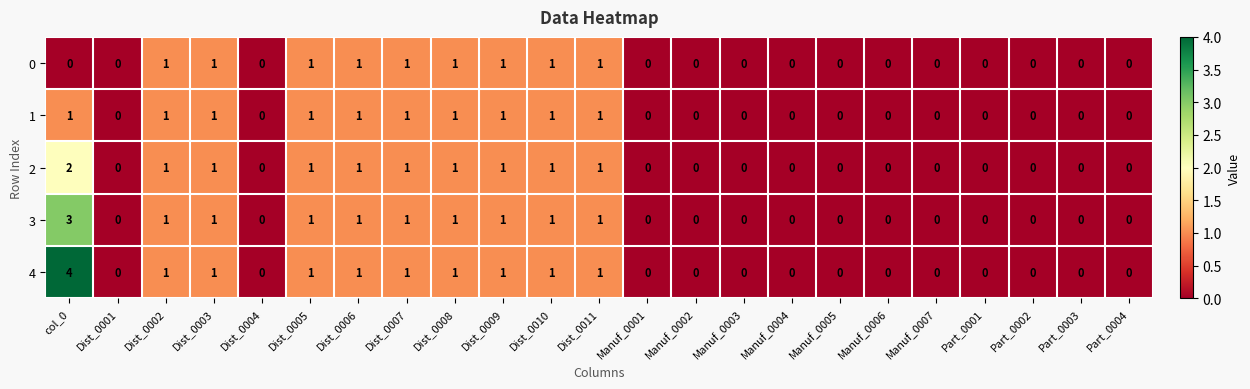

How many data points does each series have?

23